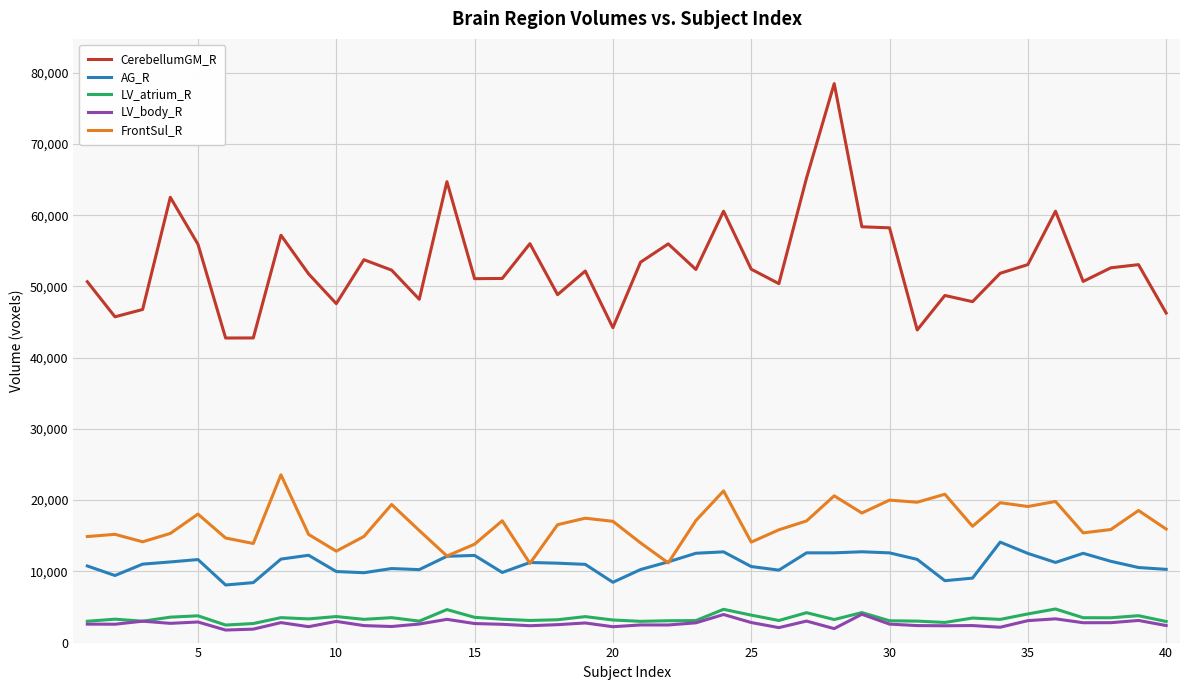

True or false: CerebellumGM_R and FrontSul_R intersect in this chart.

False